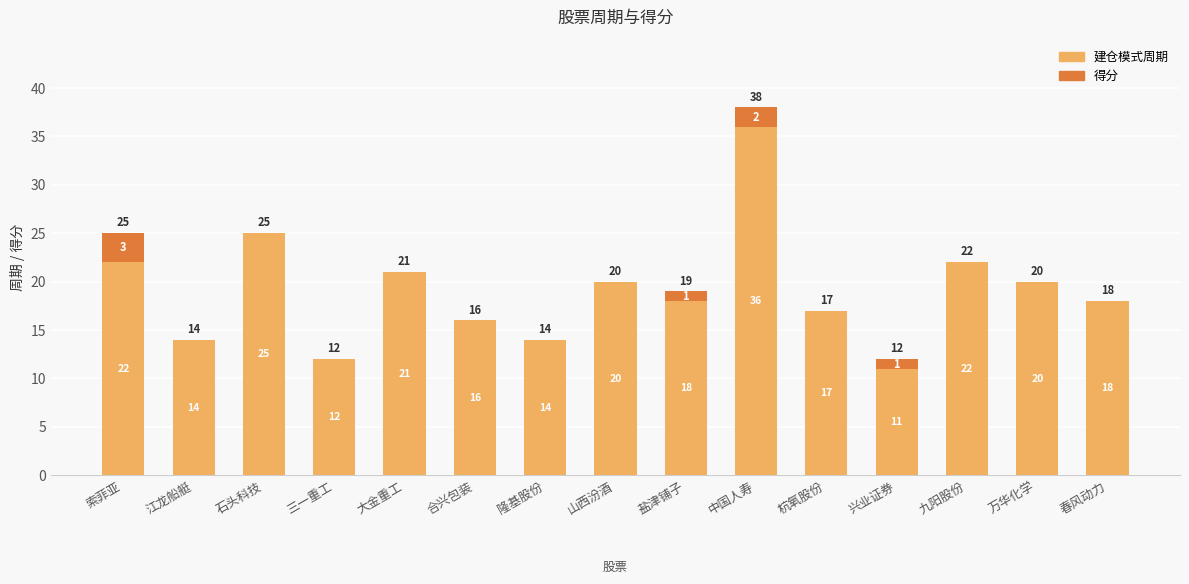

At which label does 建仓模式周期 first exceed 18?

索菲亚